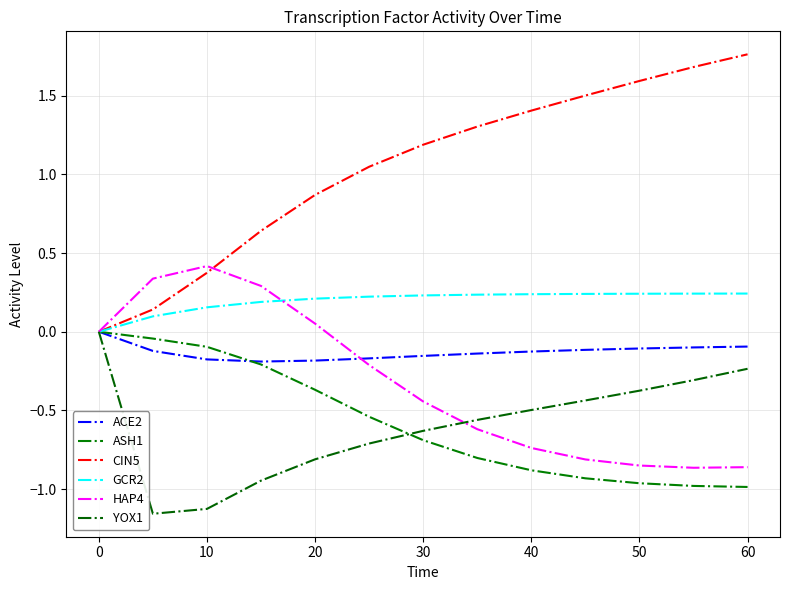

What is the average value of the CIN5 series?

1.0